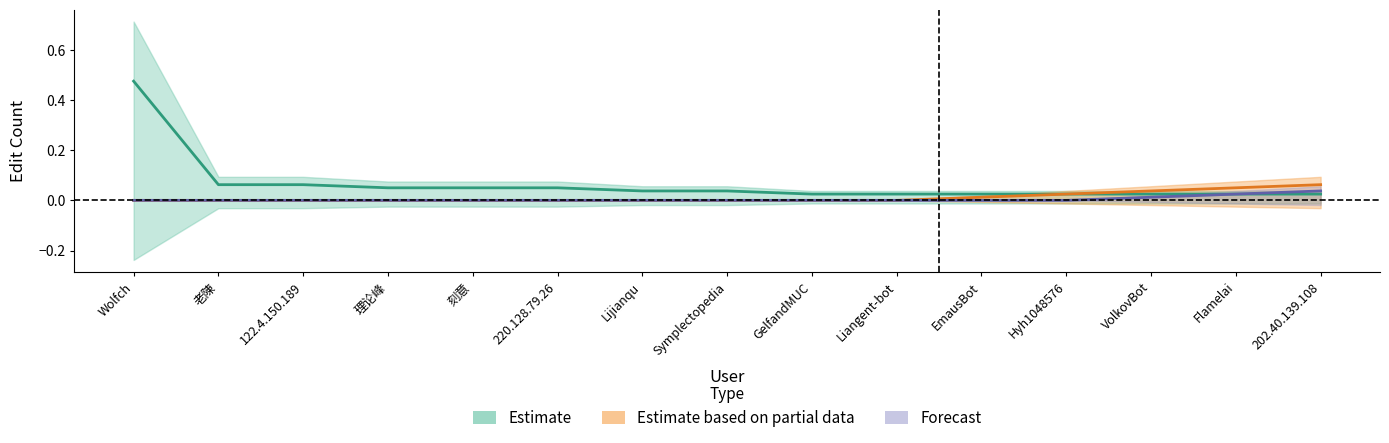

What is the label of the 15th point from the right?

Wolfch